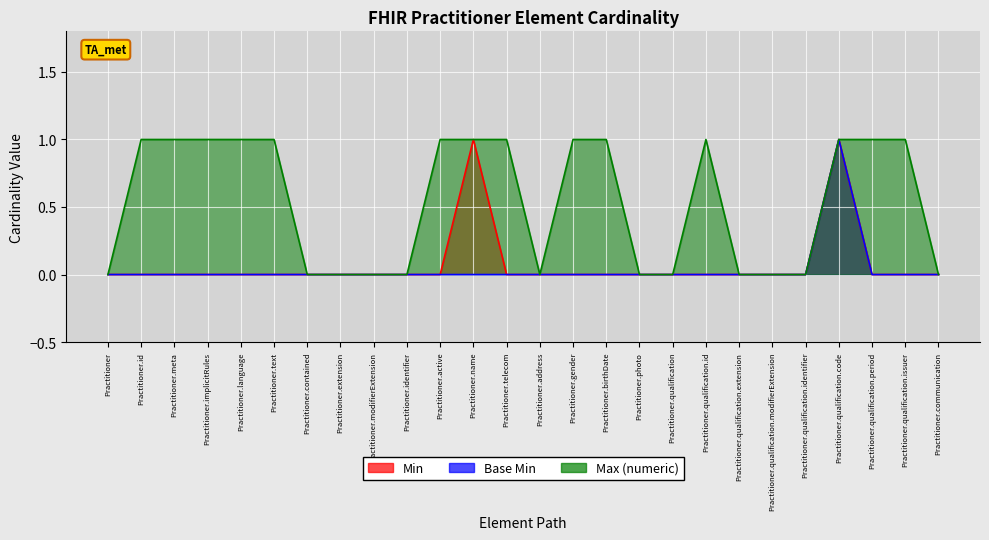

Which has a higher value, Practitioner.id or Practitioner.meta?

Practitioner.id